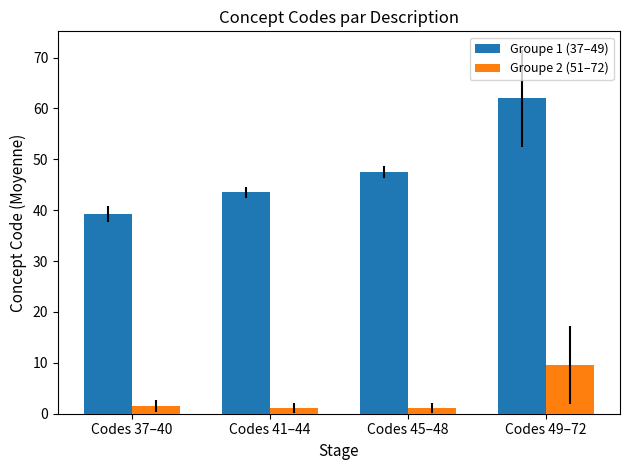

What is the label of the 3rd bar from the right?

Codes 41–44